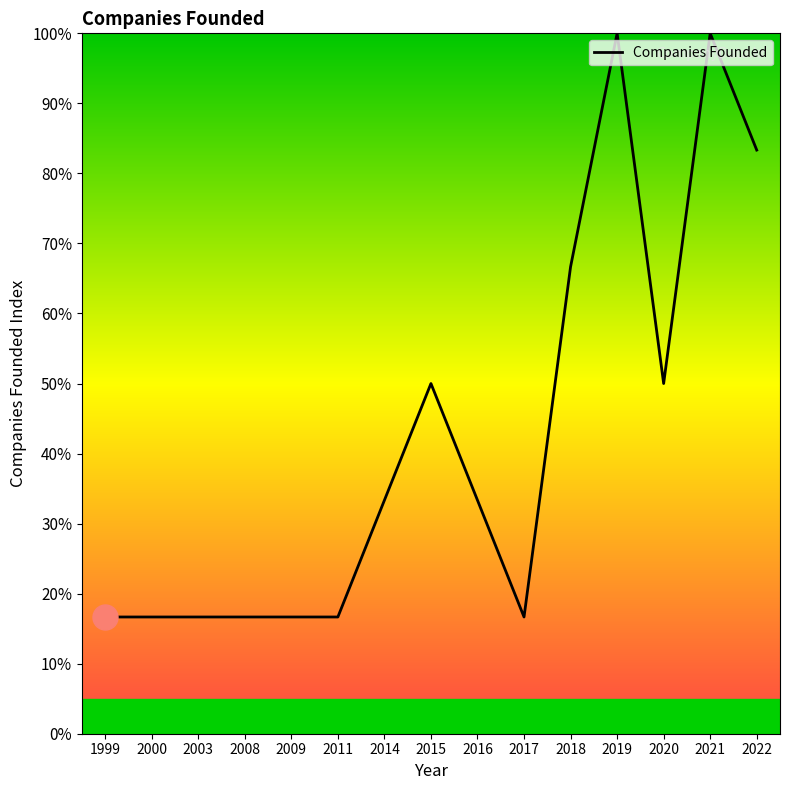

Approximately how many times larger is the value at 2016 compared to 2008?

2.0